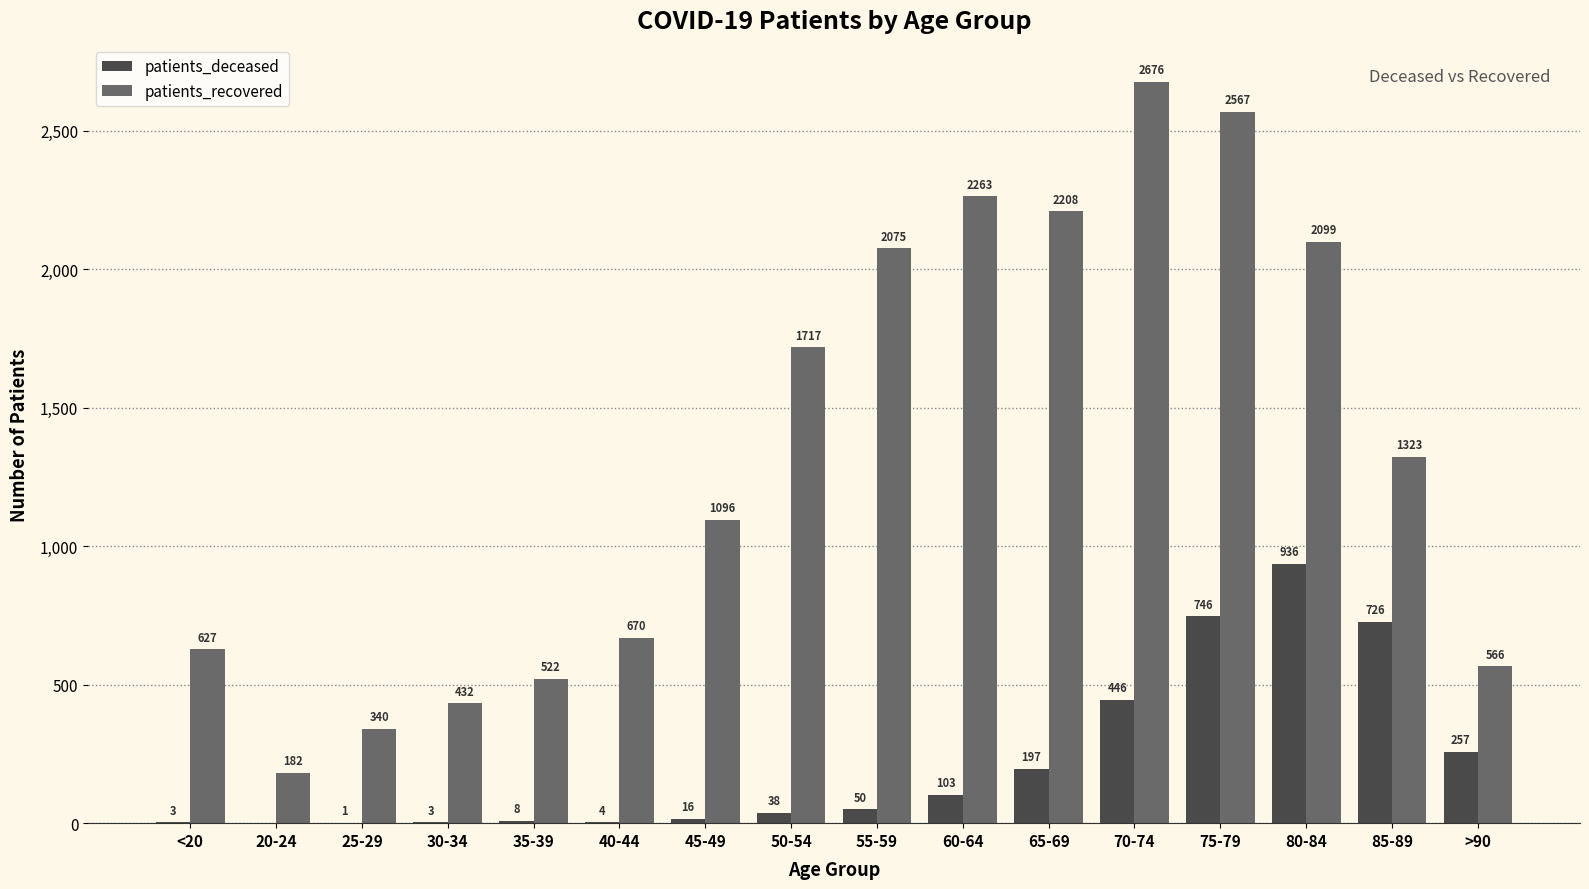

How many positive values does the patients_deceased series have?

15